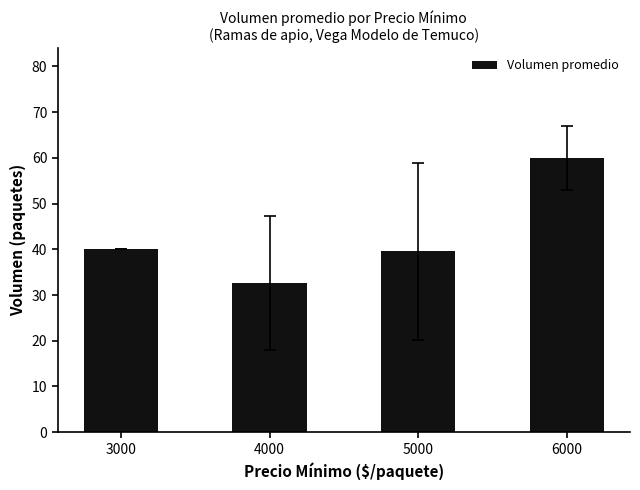

What is the difference between the maximum and minimum values?

27.3